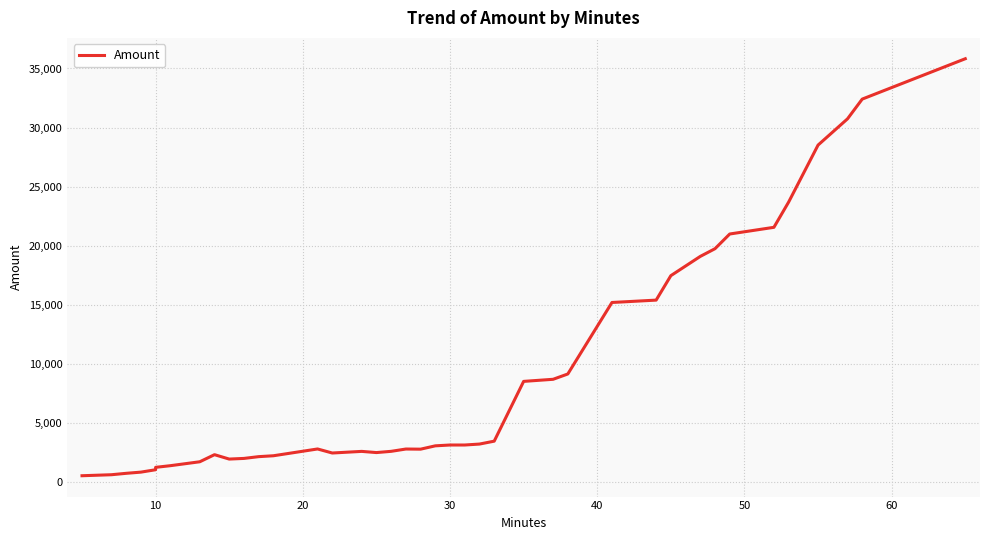

How many distinct data groups are displayed?

1